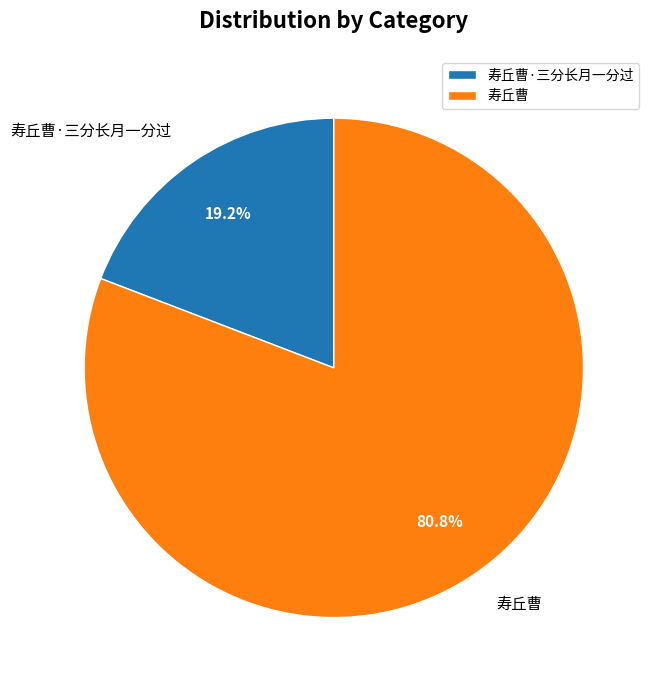

How much of the chart is everything except 寿丘曹·三分长月一分过?

80.8%